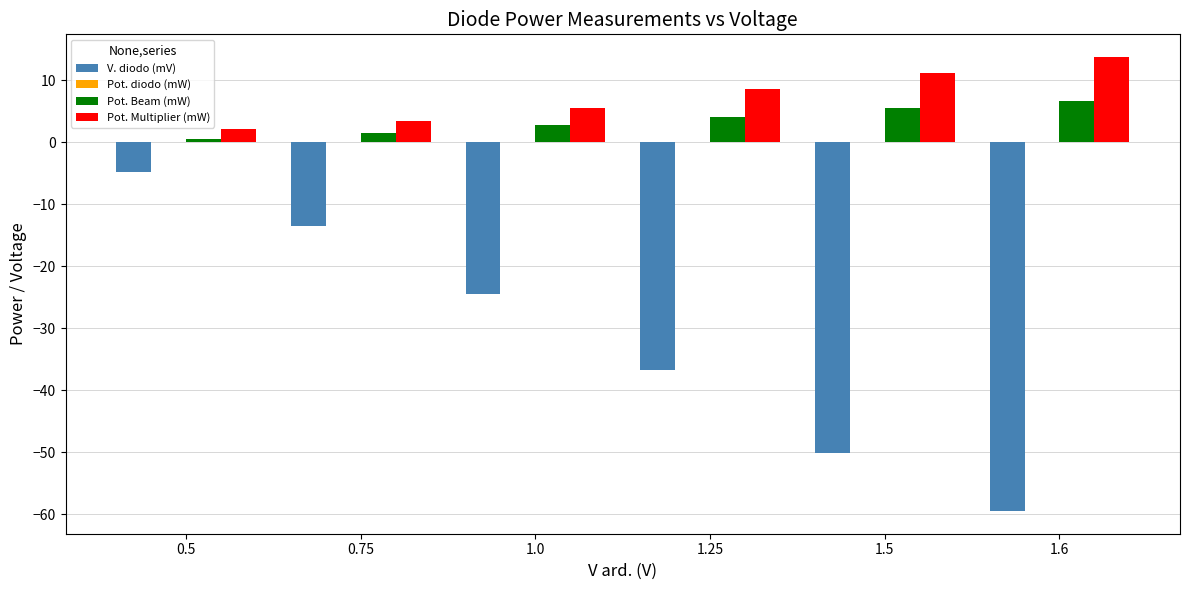

At which category is the sum across all series the highest?

0.5